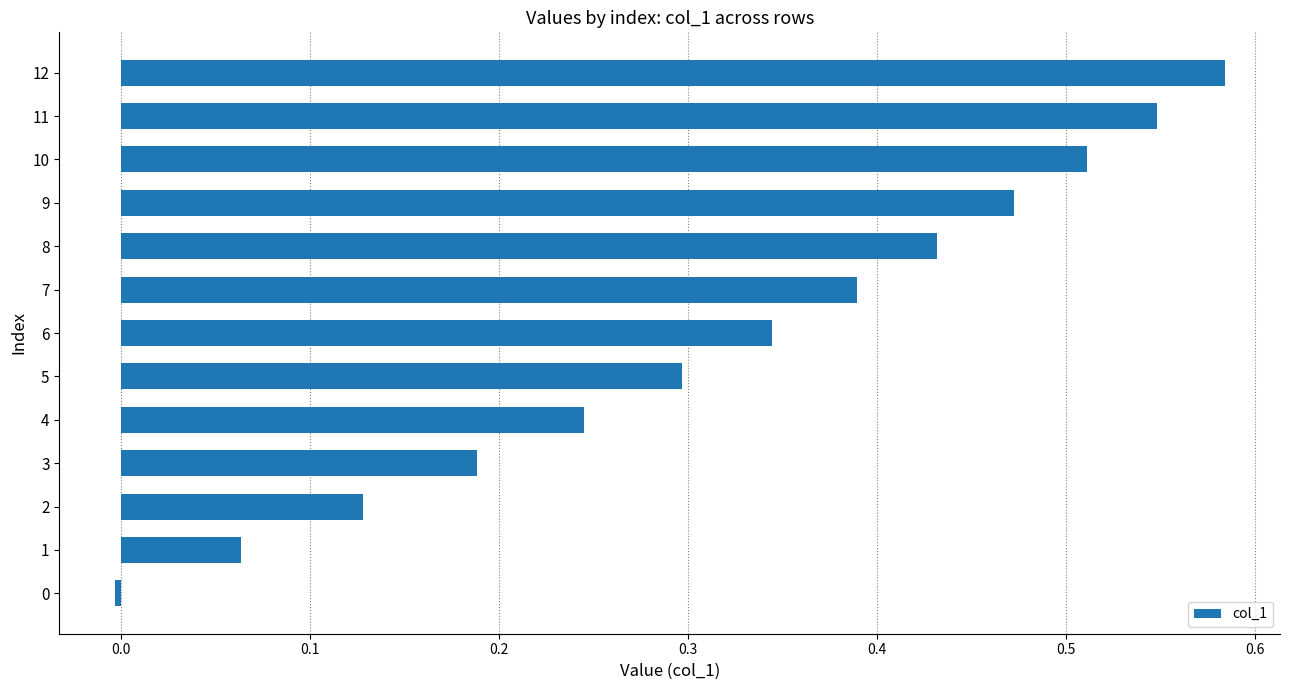

What is the sum of all values?

4.2